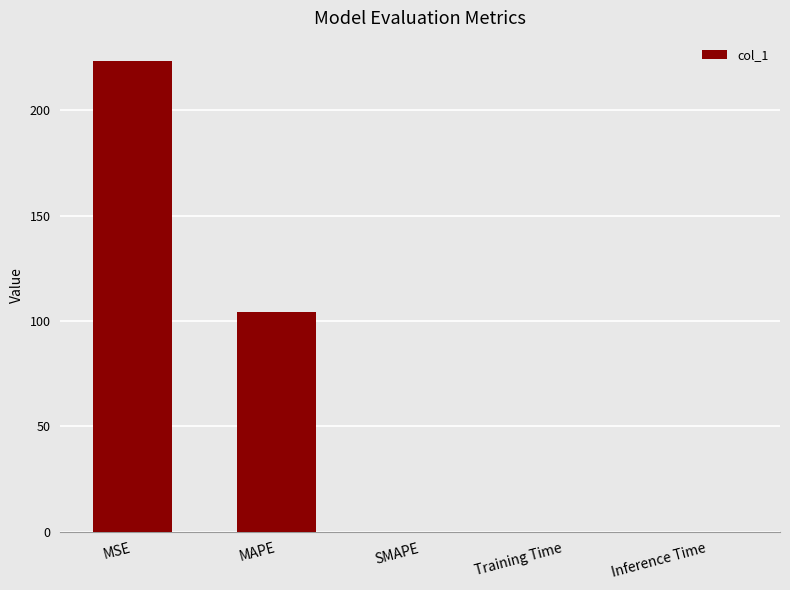

What is the sum of all values?

327.4